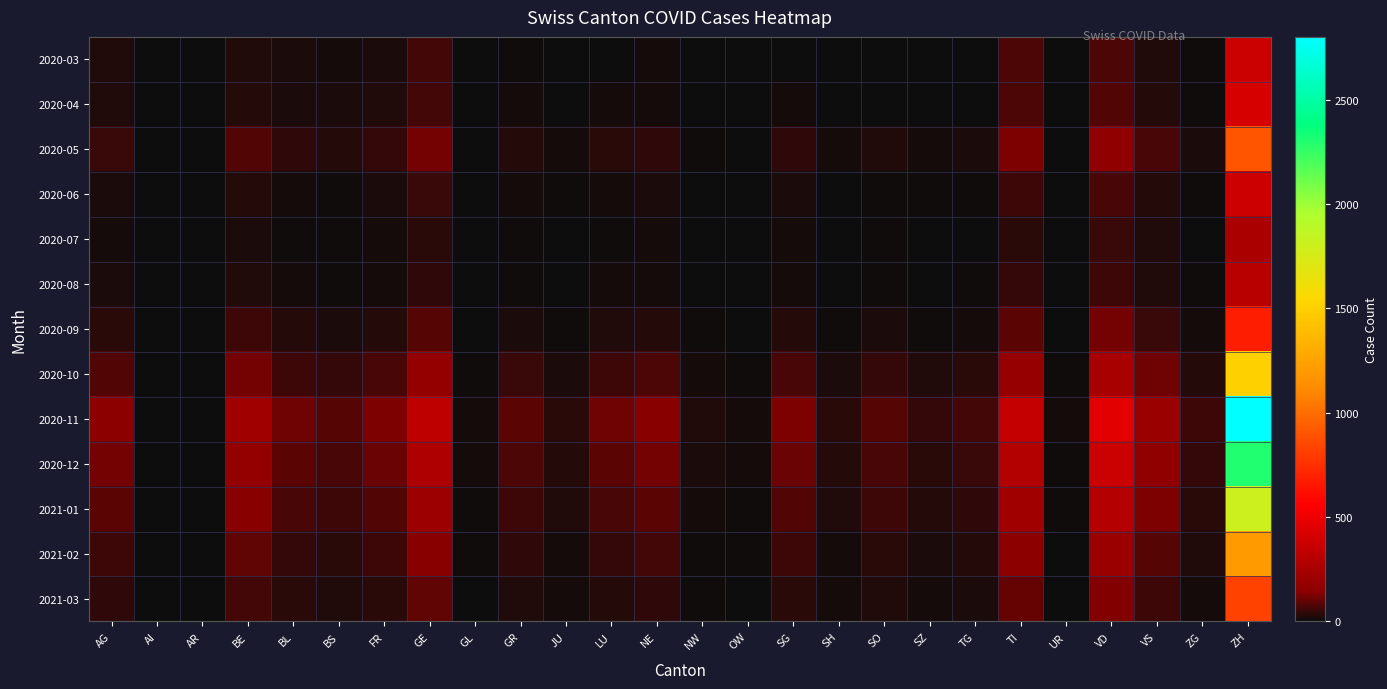

At how many categories does at least one series exceed 2159?

1